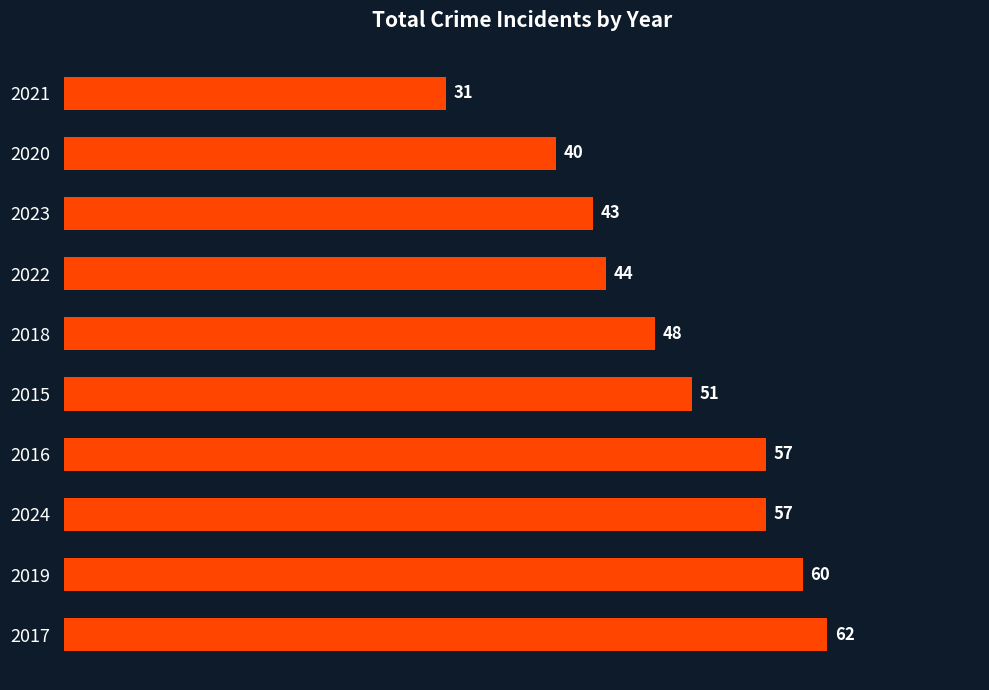

What is the smallest value displayed?

31